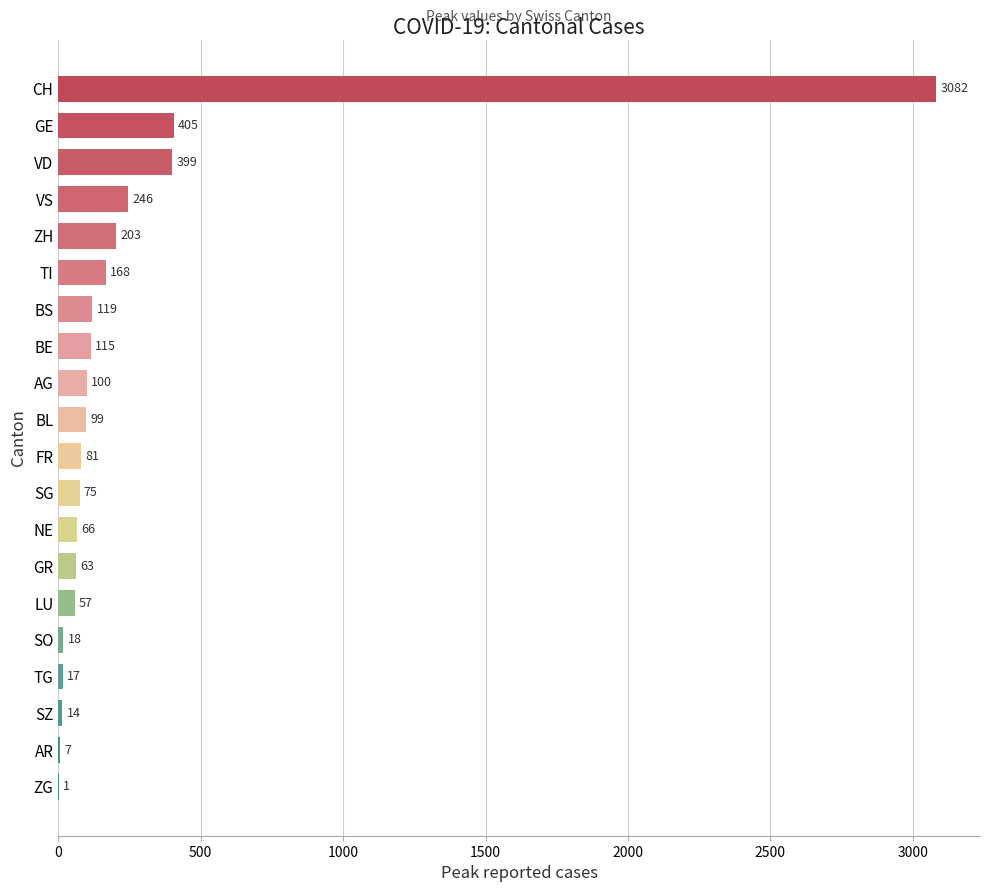

At which label is the value closest to 1541?

GE